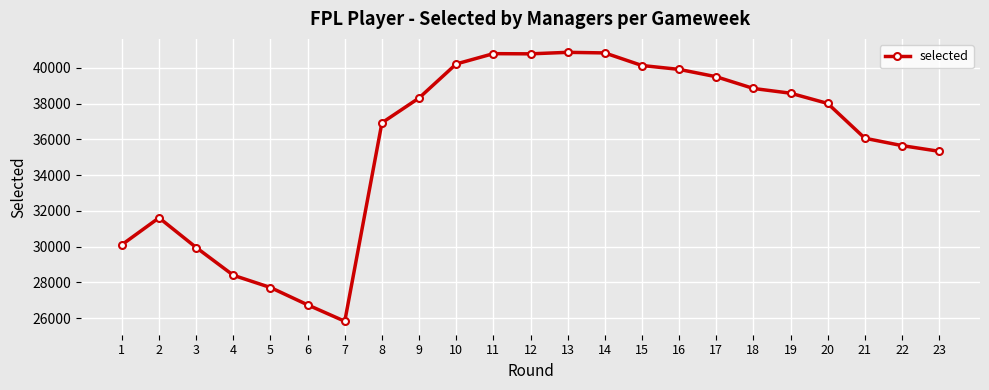

True or false: the data has more than 0 interior local peaks.

True